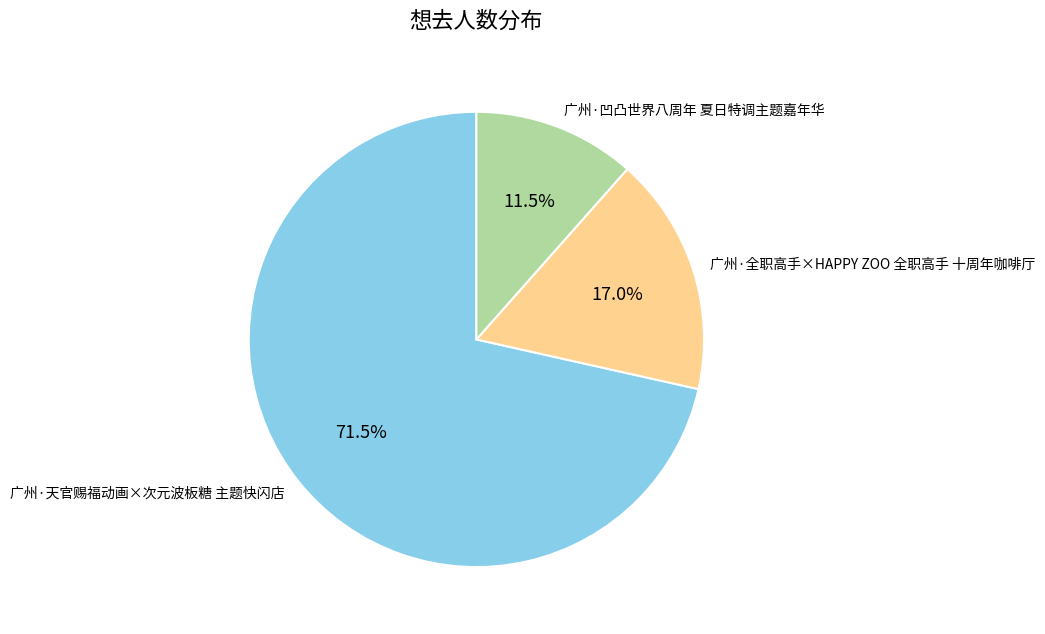

How many segments does this pie chart have?

3